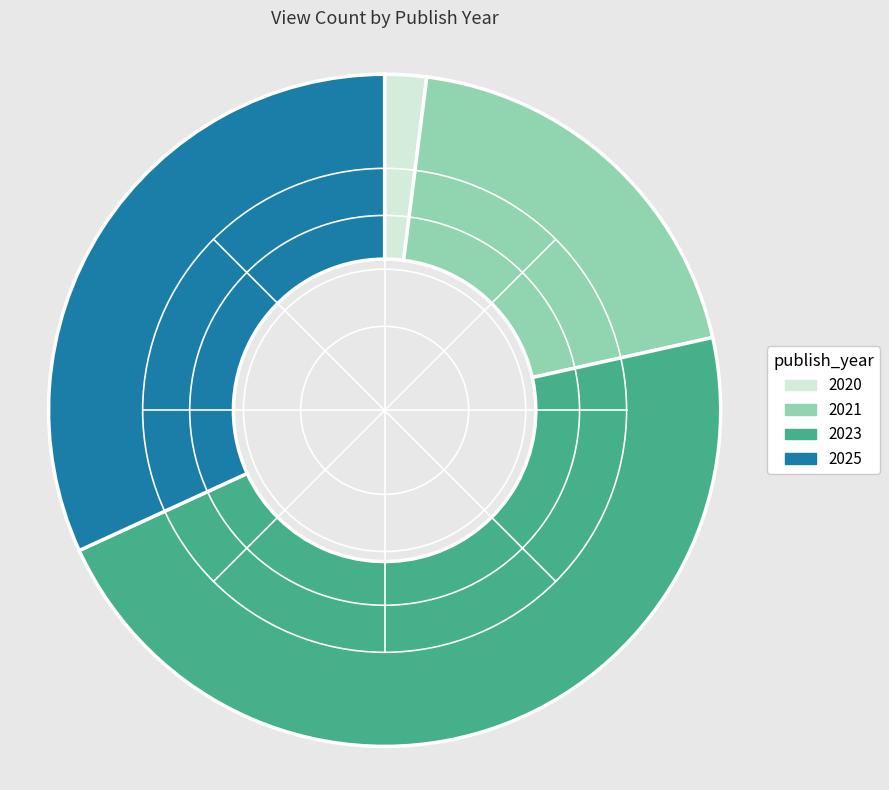

The 2023 slice represents 61% of the pie. True or false?

False